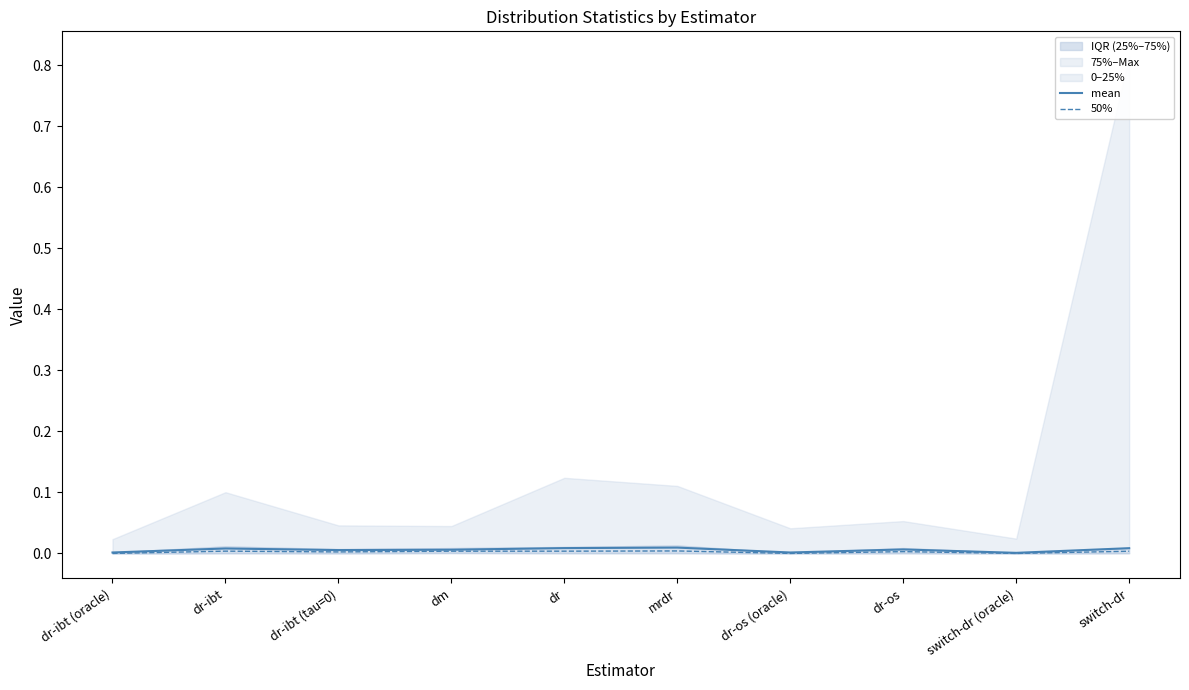

At which label does mean reach its minimum?

switch-dr (oracle)